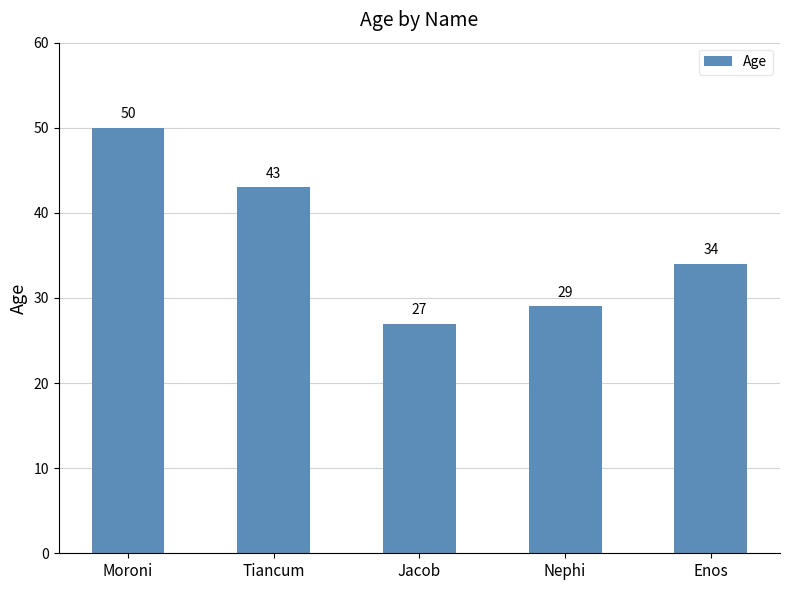

What is the label of the 5th bar from the left?

Enos